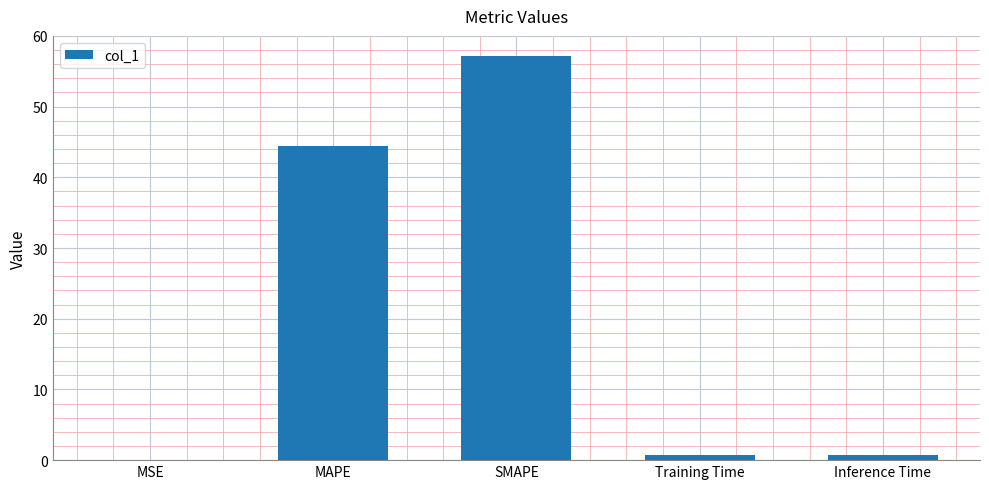

Between SMAPE and MSE, which is larger?

SMAPE